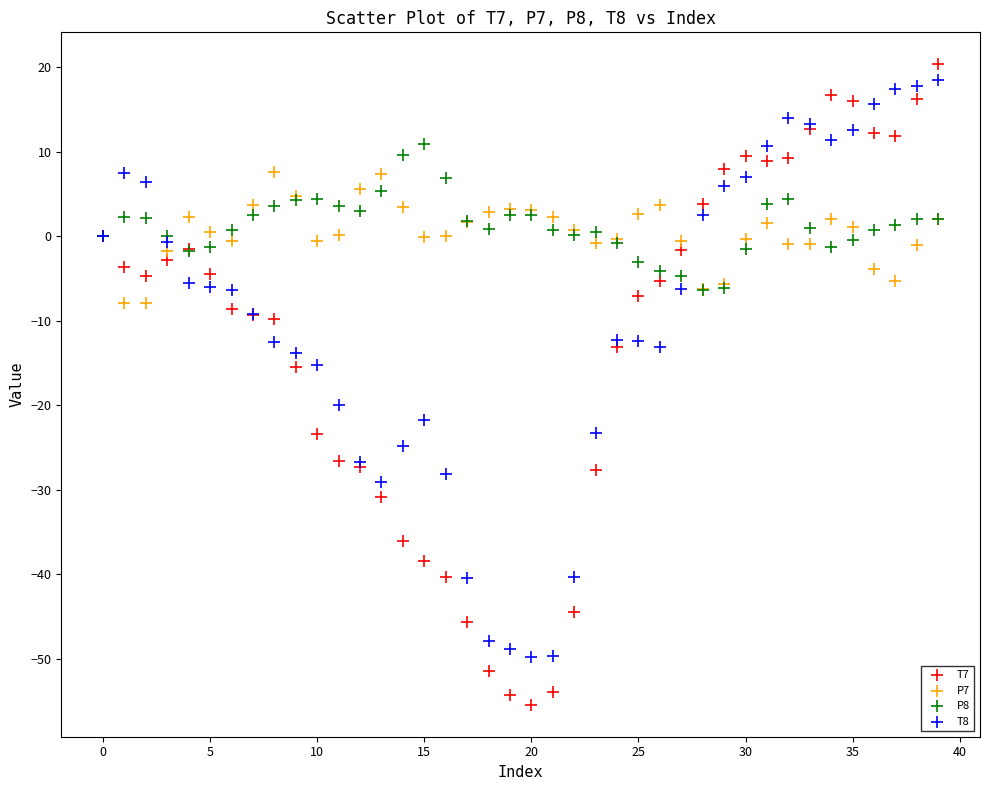

Which series contains the highest Y value?

T7